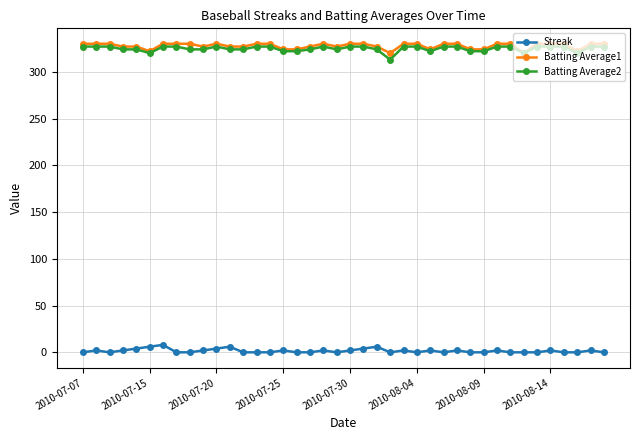

True or false: Batting Average2 has more than 0 interior local peaks.

True